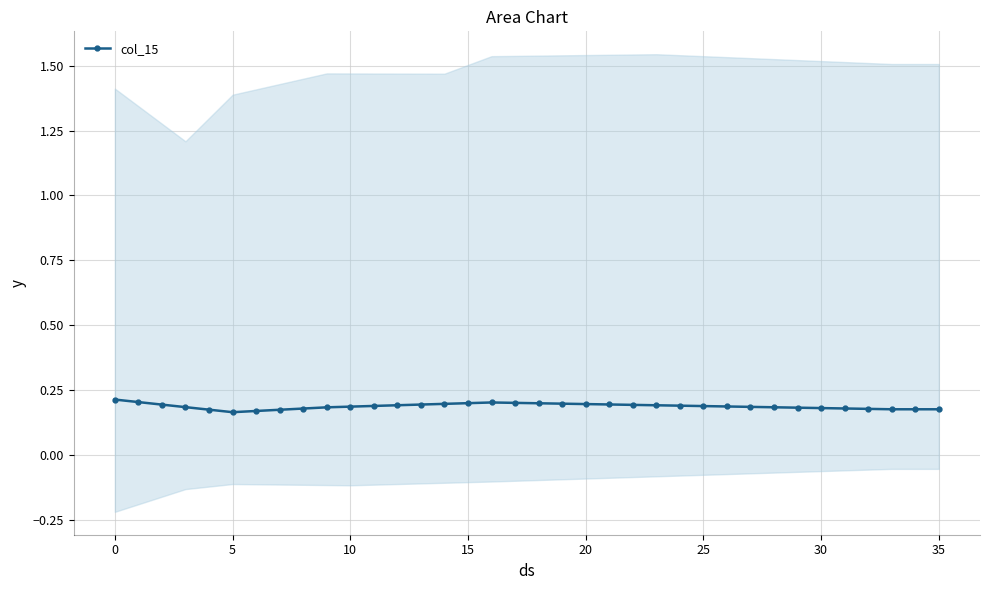

Does the chart display data point markers on the line(s)?

Yes